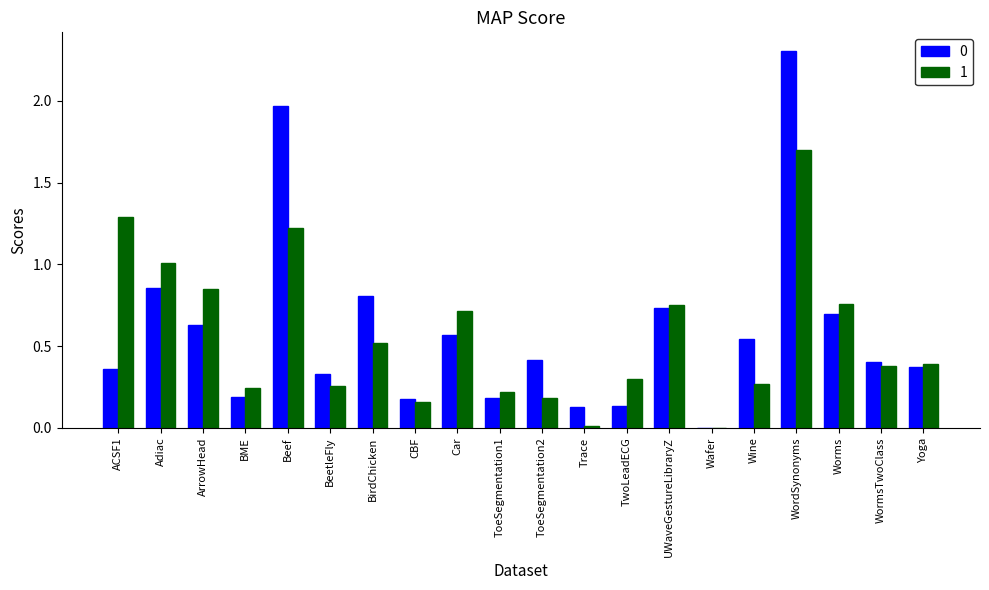

What is the sum of all 0 values?

11.8